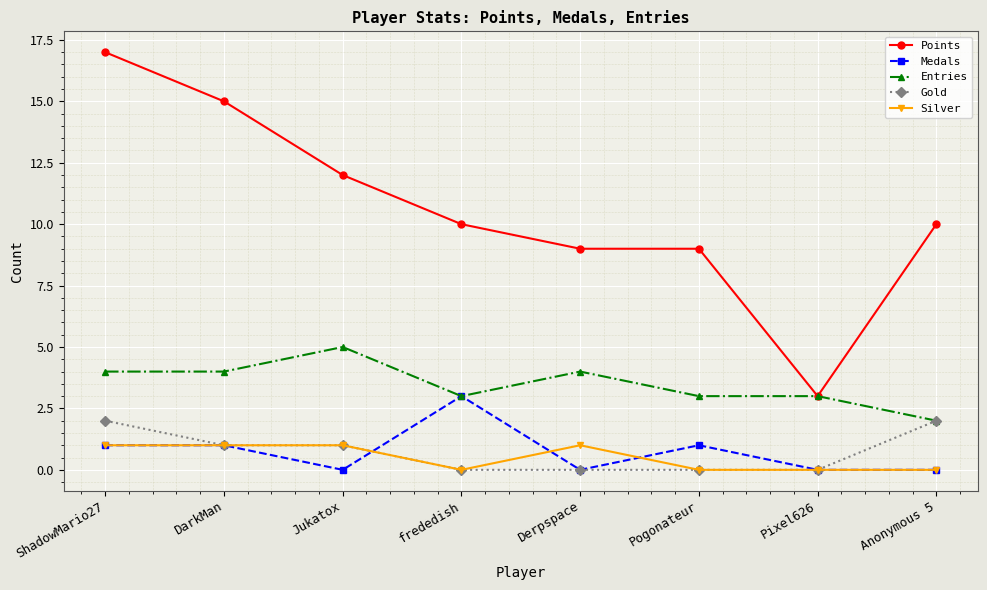

What is the spread (max minus min) of values at Jukatox?

12